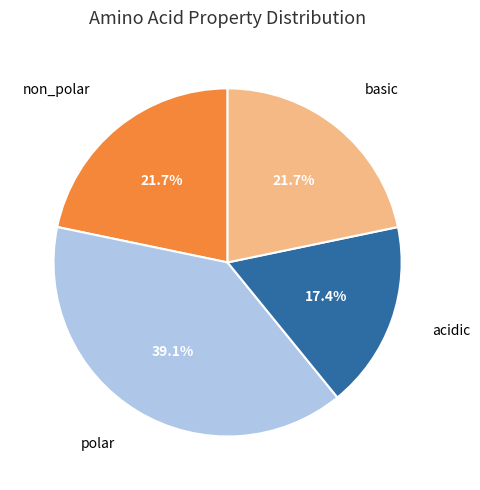

Does any single category account for the majority?

No